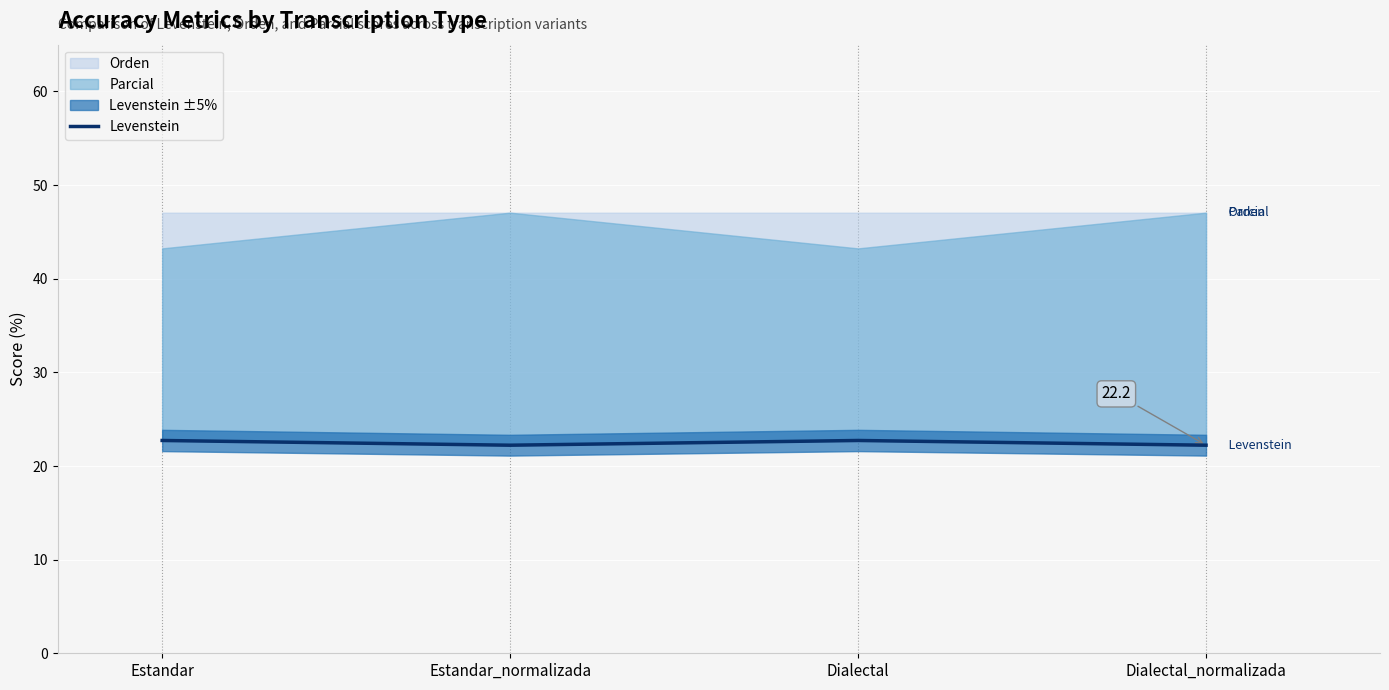

What is the change in value from Estandar_normalizada to Dialectal?

+0.5